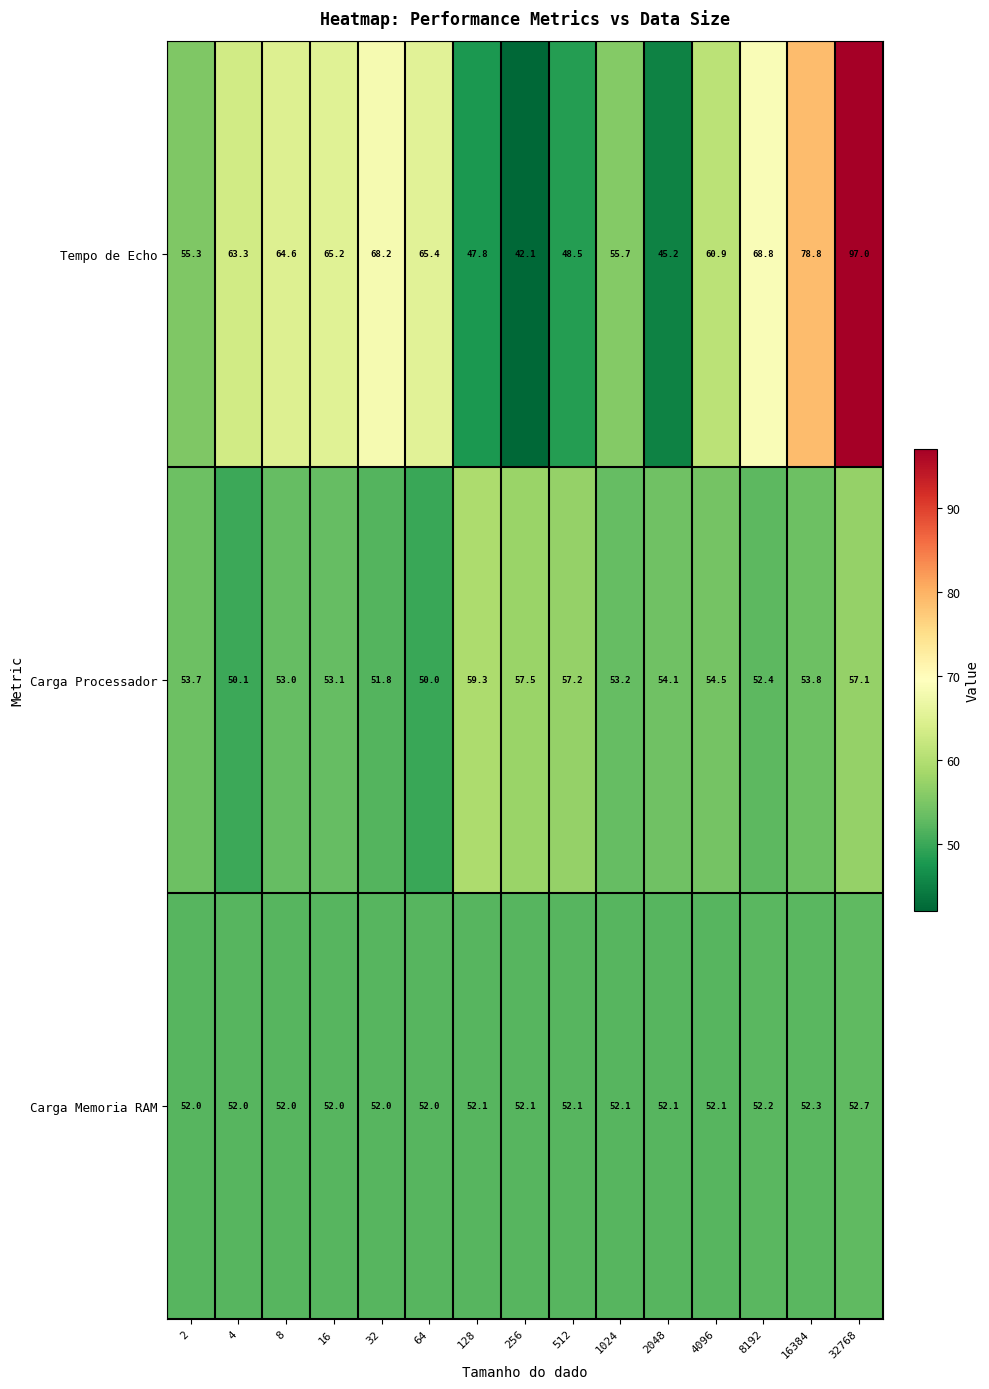

The Carga Processador series shows 53.8 at 16384. True or false?

True